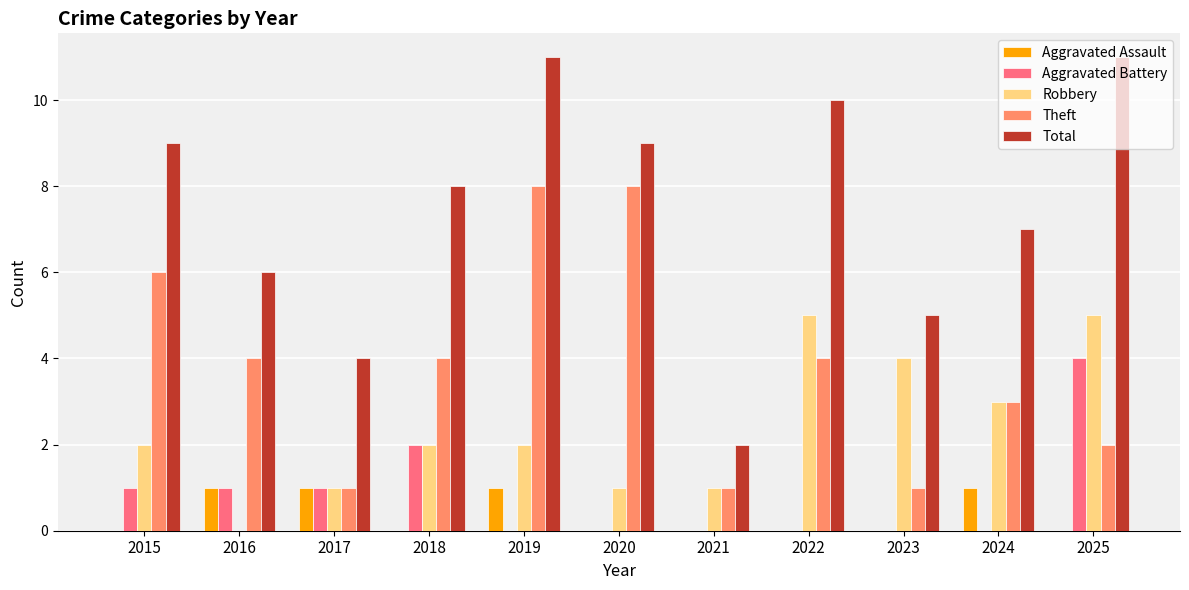

Are the bars grouped side by side (vs. stacked)?

Yes